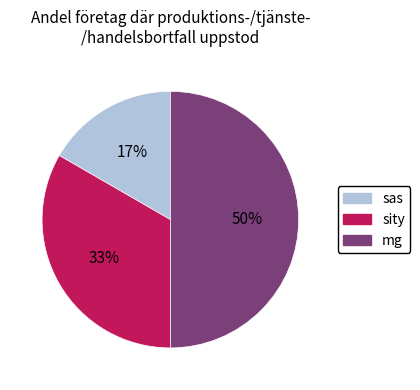

Which category has the smallest portion of the pie?

sas